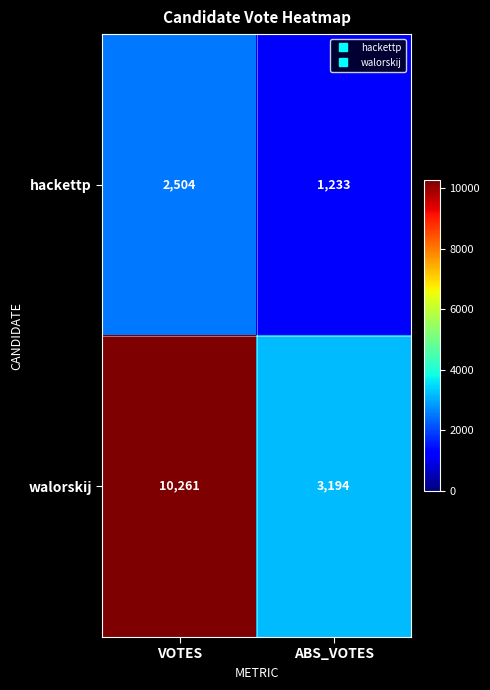

Which series has the widest spread of values?

walorskij